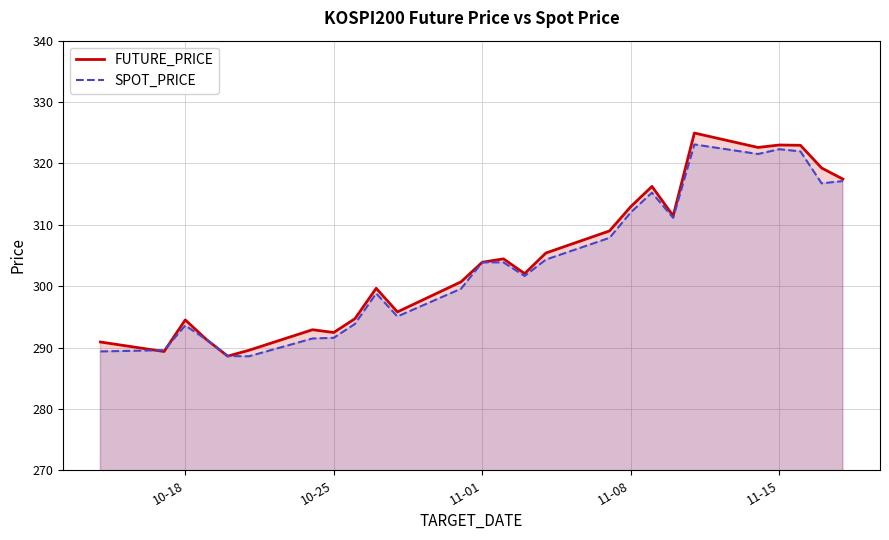

What is the difference between the second highest and minimum values in the FUTURE_PRICE series?

34.4